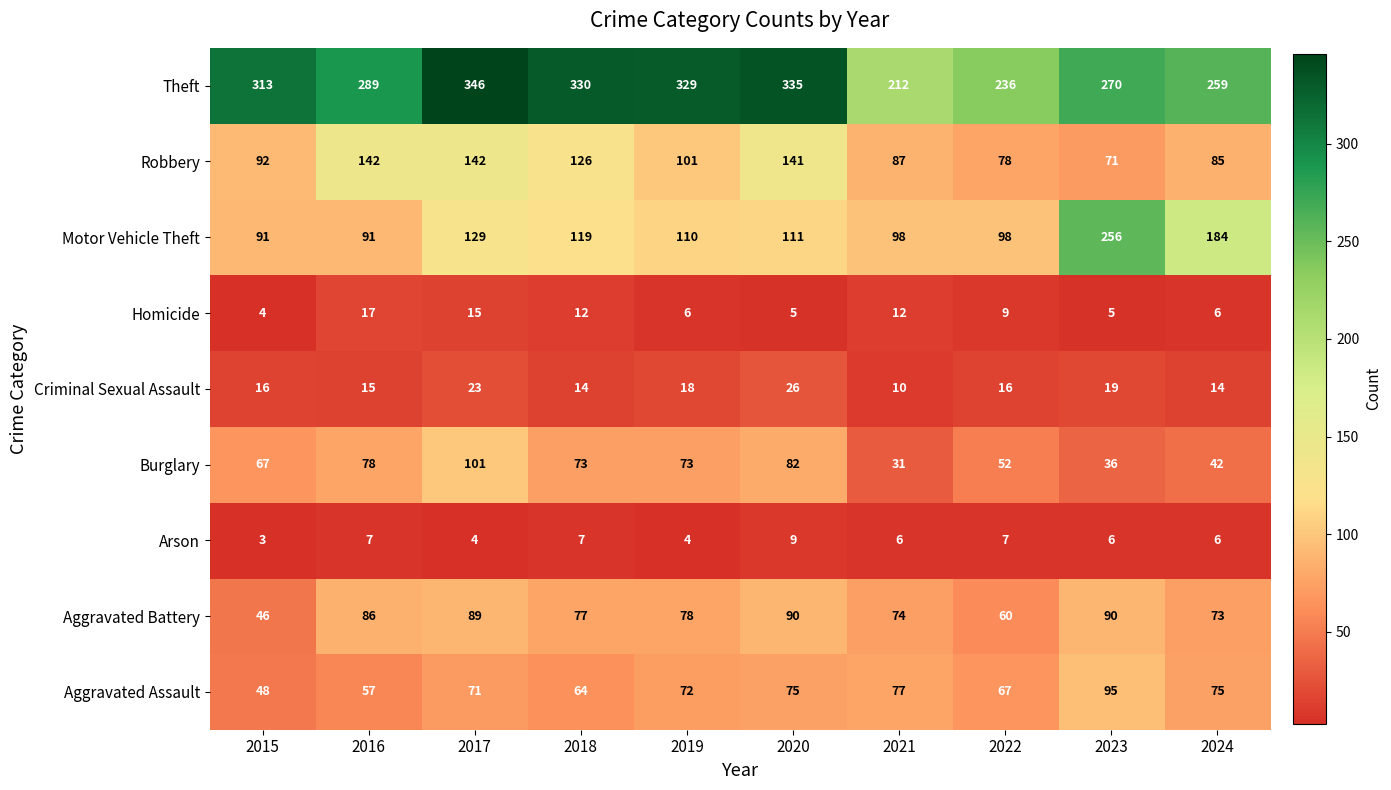

Which category has the highest value across all series?

2017